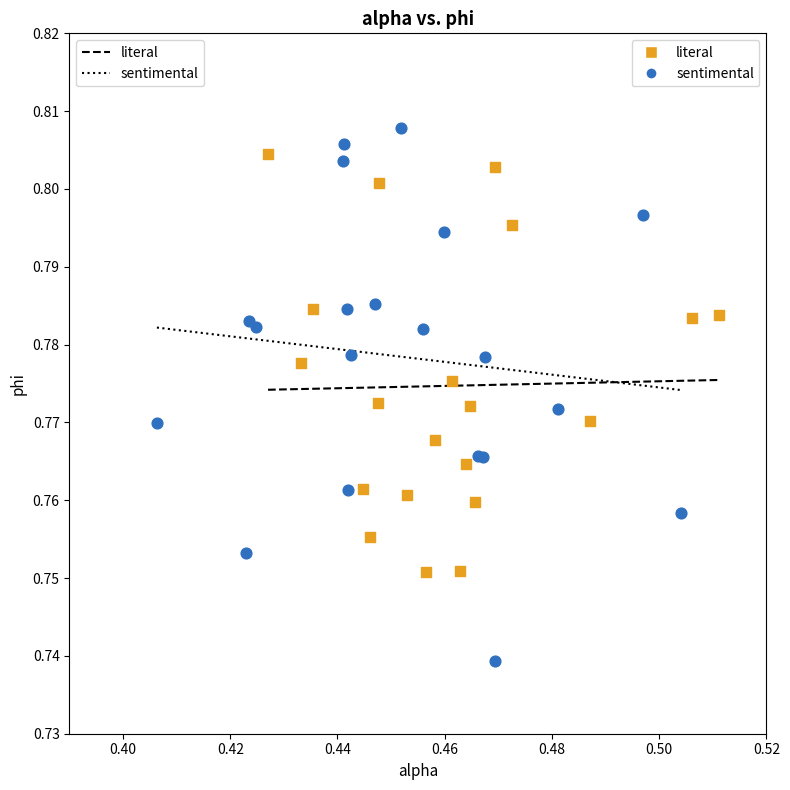

Which series contains the lowest Y value?

sentimental